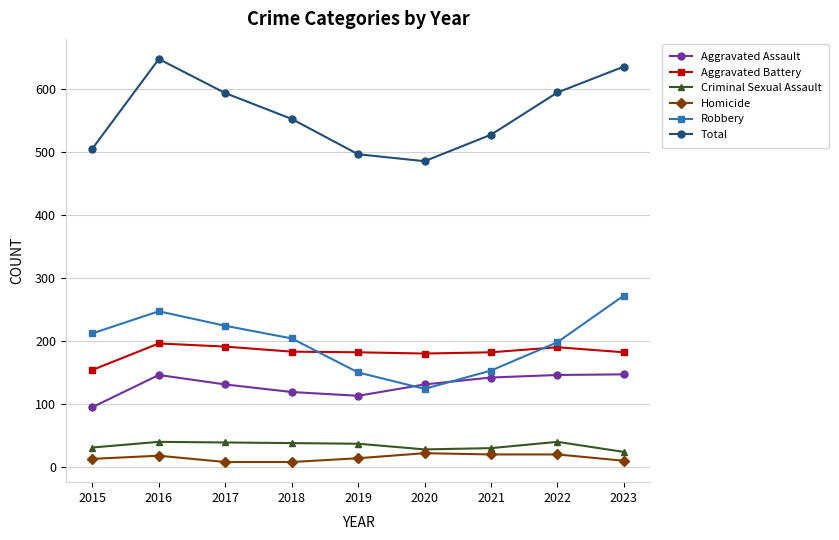

True or false: Aggravated Battery and Total intersect in this chart.

False